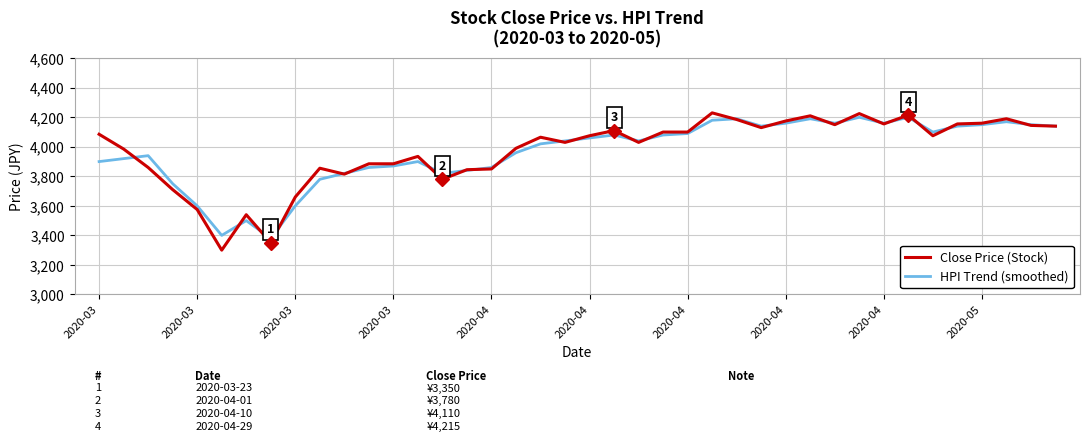

What is the lowest value of the HPI Trend (smoothed) series?

3380